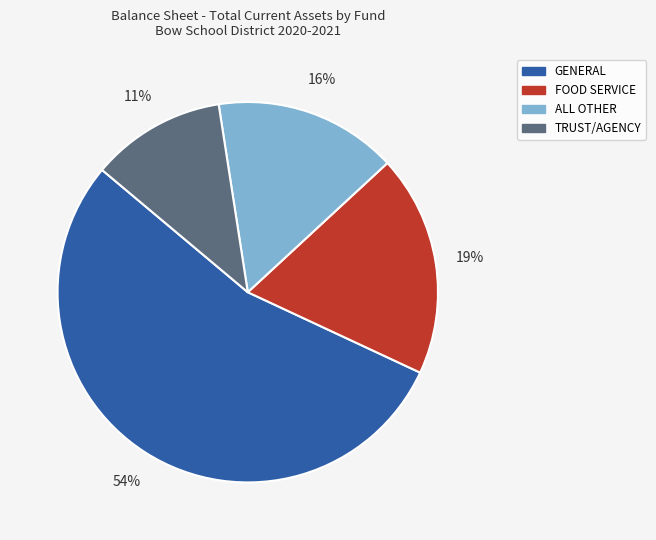

How many segments does this pie chart have?

4